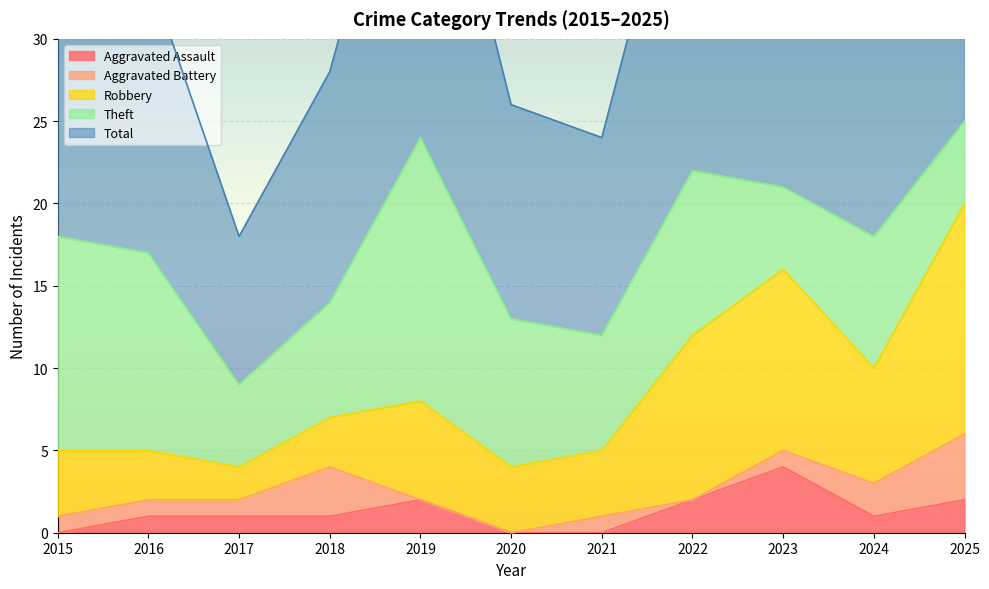

Reading left to right, extract all data points from this chart.

Aggravated Assault: 0	1	1	1	2	0	0	2	4	1	2
Aggravated Battery: 1	1	1	3	0	0	1	0	1	2	4
Robbery: 4	3	2	3	6	4	4	10	11	7	14
Theft: 13	12	5	7	16	9	7	10	5	8	5
Total: 18	17	9	14	24	13	12	23	21	18	25